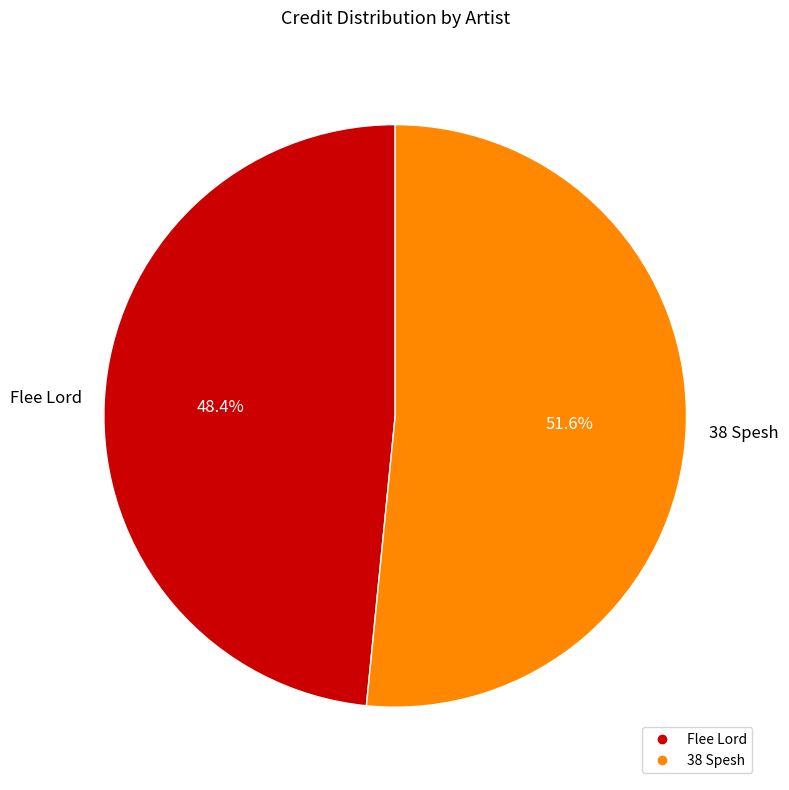

Approximately how many times larger is the value at 38 Spesh compared to Flee Lord?

1.1